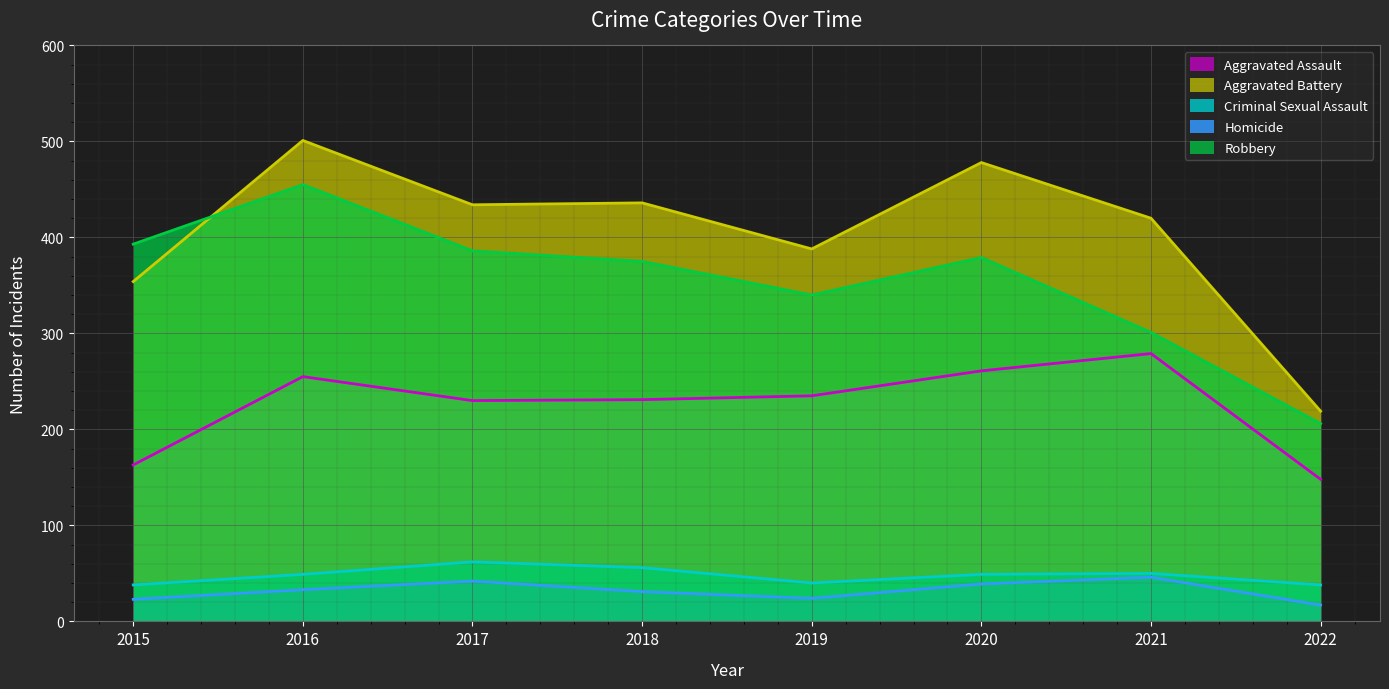

In Criminal Sexual Assault, how many points are lower than both neighbors (excluding endpoints)?

1